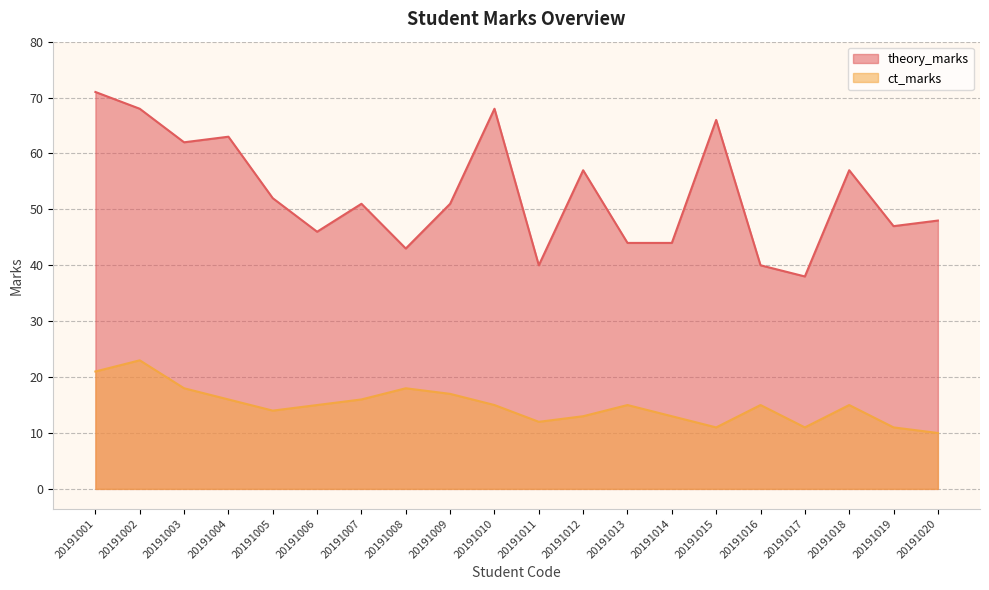

True or false: ct_marks and theory_marks intersect in this chart.

False